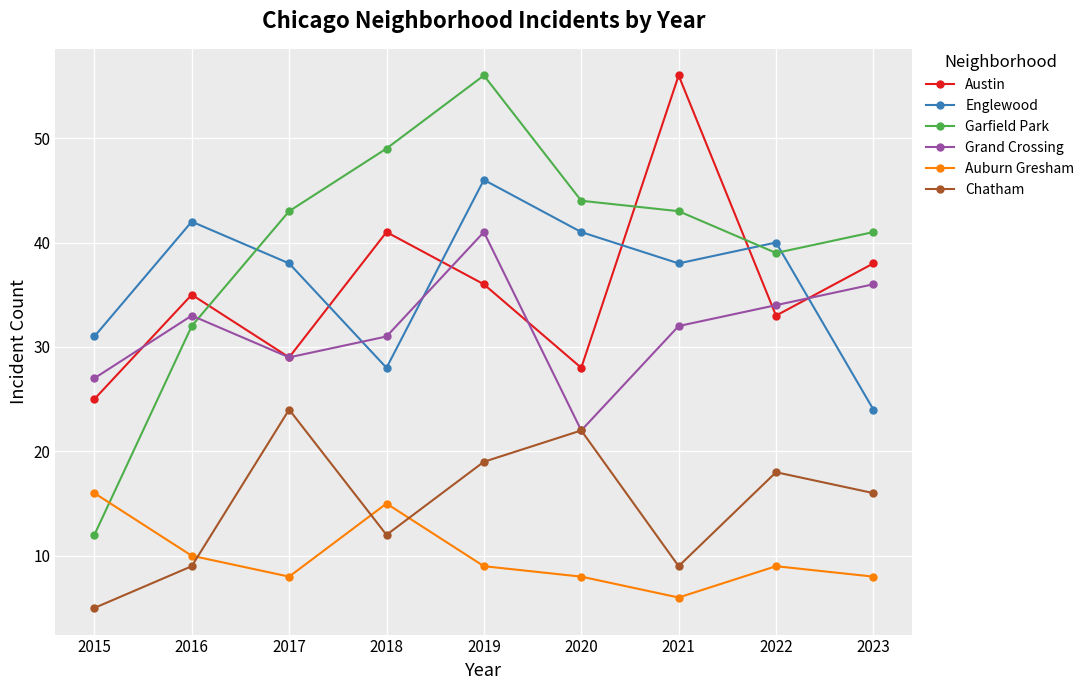

Reading left to right, transcribe all the data shown in this chart.

Austin: 25	35	29	41	36	28	56	33	38
Englewood: 31	42	38	28	46	41	38	40	24
Garfield Park: 12	32	43	49	56	44	43	39	41
Grand Crossing: 27	33	29	31	41	22	32	34	36
Auburn Gresham: 16	10	8	15	9	8	6	9	8
Chatham: 5	9	24	12	19	22	9	18	16